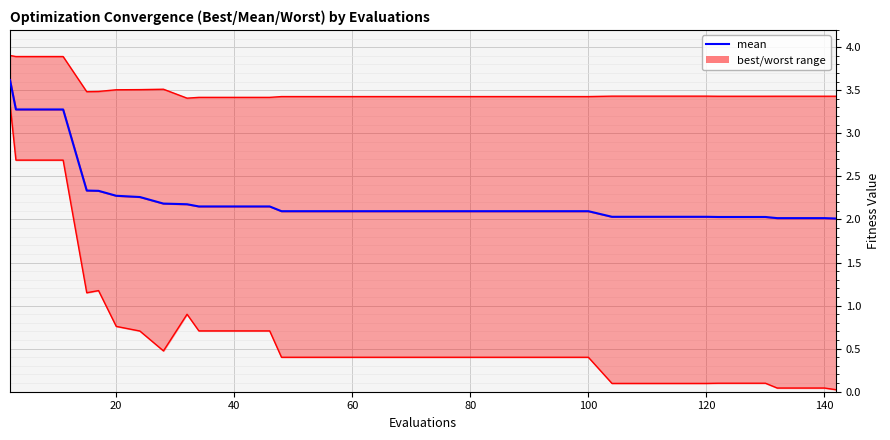

What is the maximum value for mean?

3.6